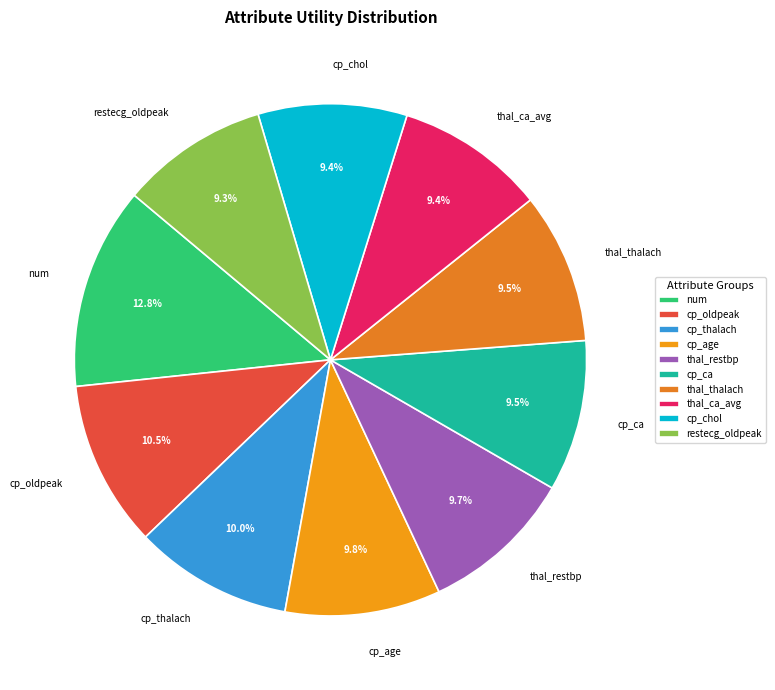

Between cp_oldpeak and thal_restbp, which is larger?

cp_oldpeak